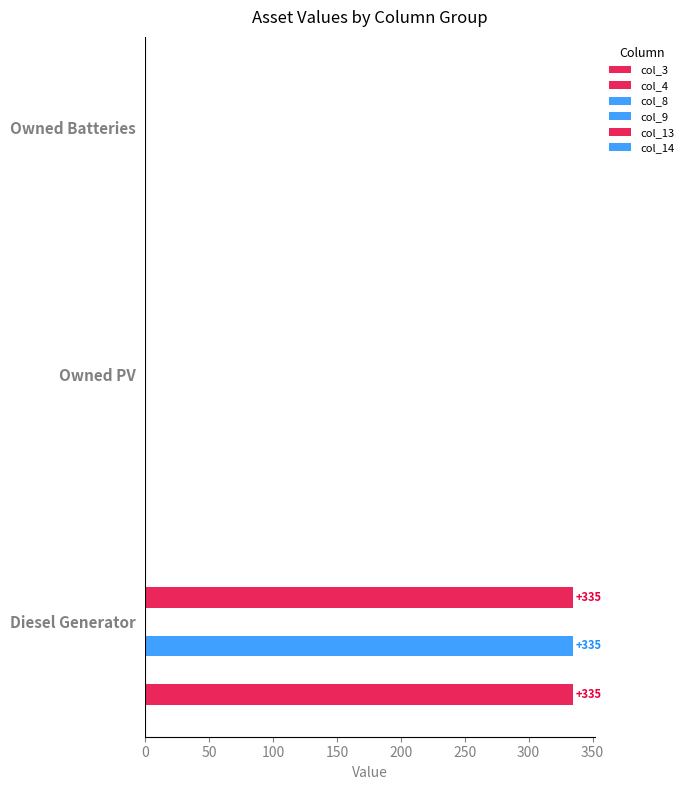

What is the maximum value shown in the chart?

335.0